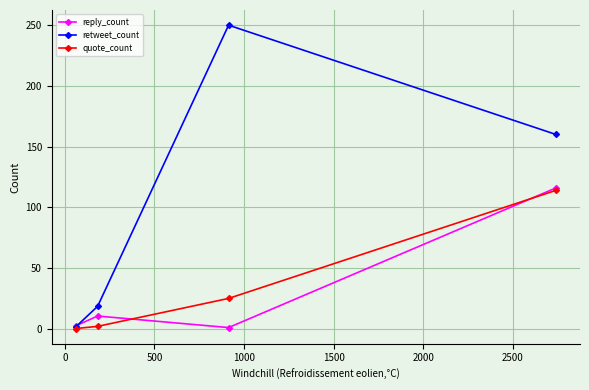

Reading right to left, extract all data points from this chart.

reply_count: 116.0	1.0	10.5	2.4
retweet_count: 160.0	250.0	18.5	1.6
quote_count: 114.0	25.0	2.0	0.2